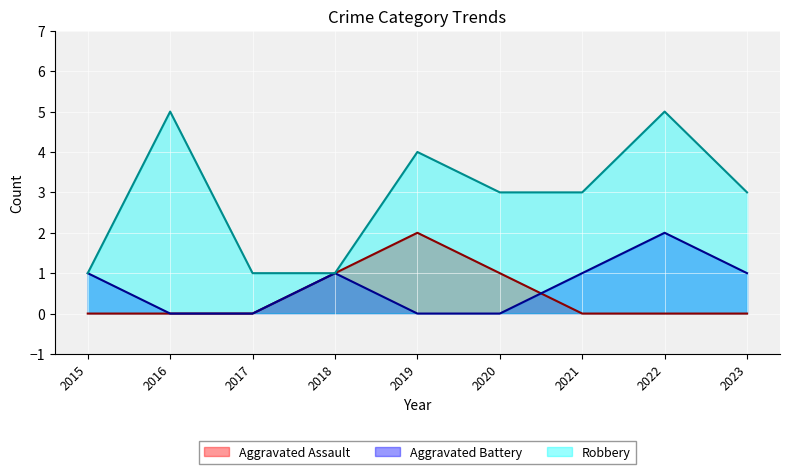

How many distinct data groups are displayed?

3